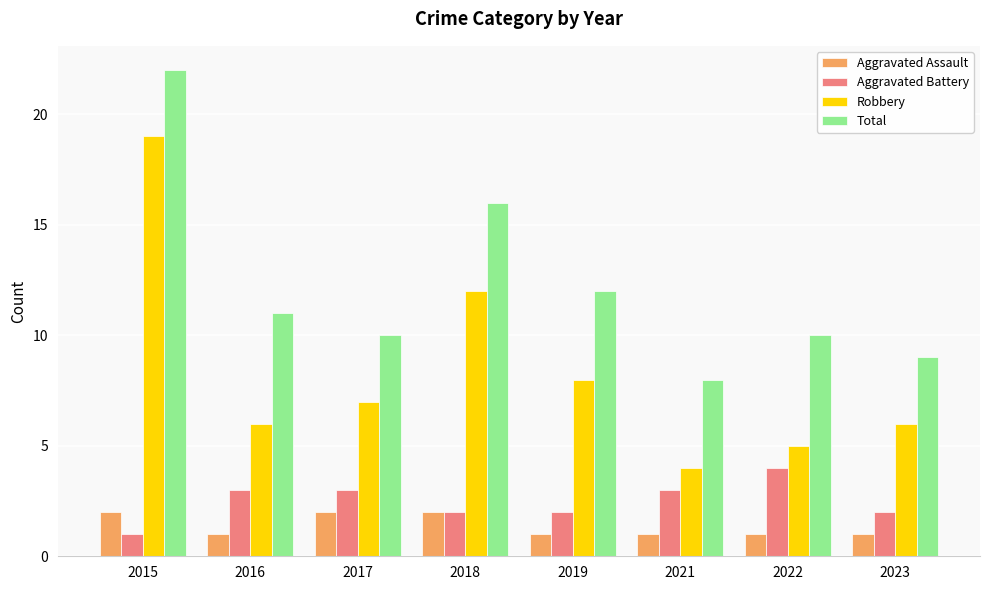

What are all the series names shown in the legend?

Aggravated Assault, Aggravated Battery, Robbery, Total